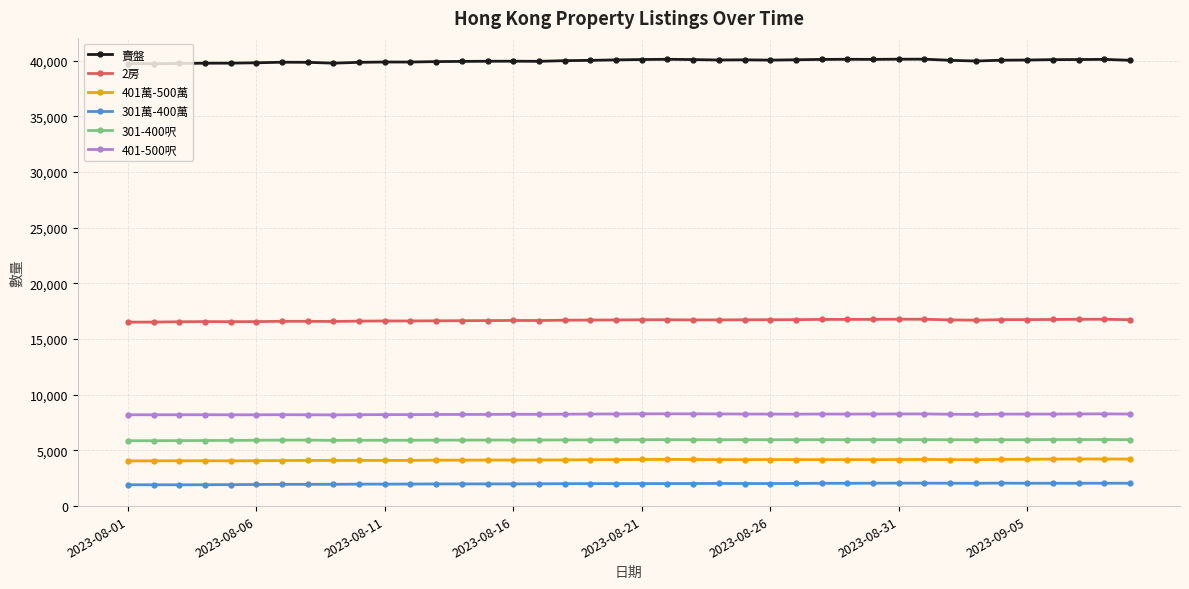

What is the difference between the second highest and second lowest values in the 301萬-400萬 series?

148